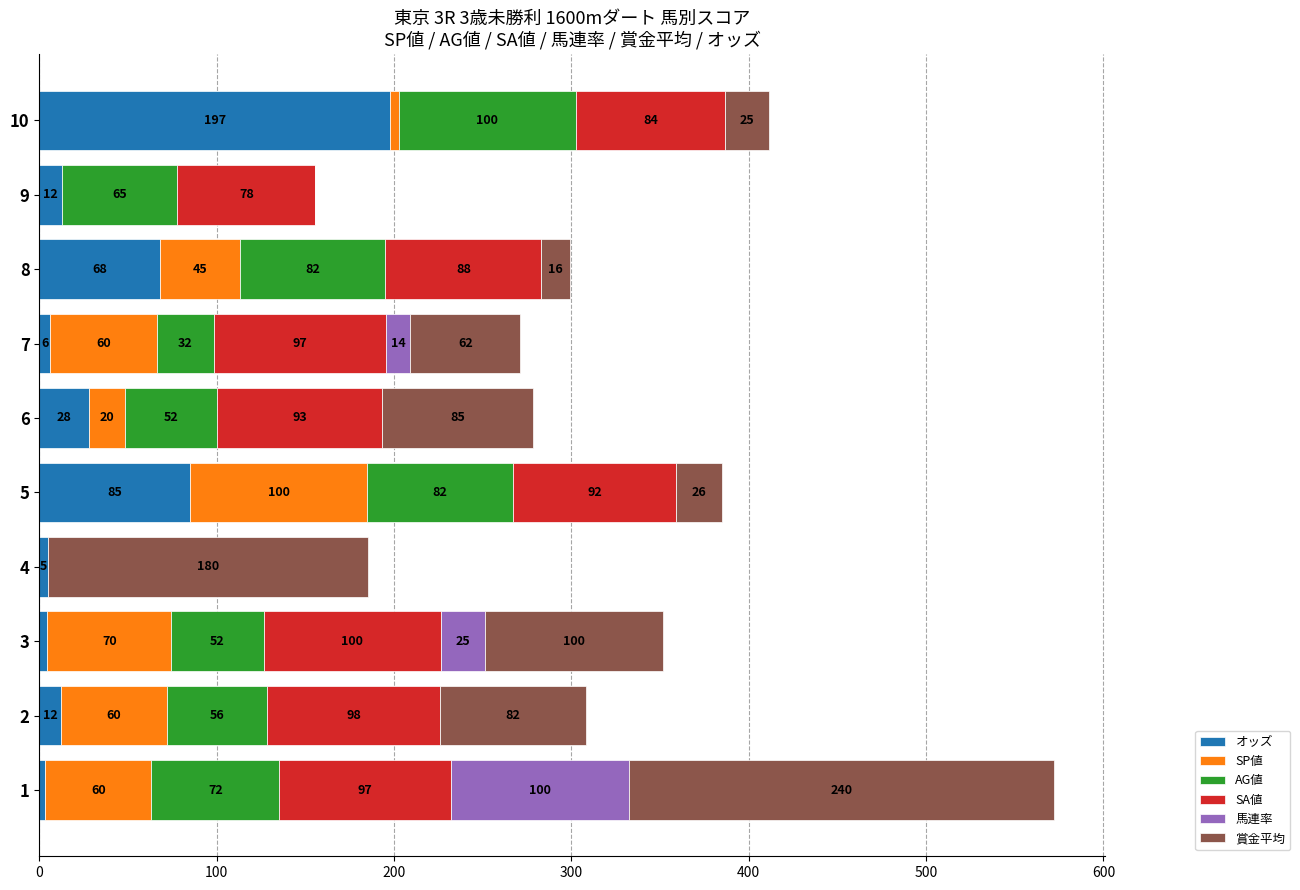

What is the highest value of the オッズ series?

197.6